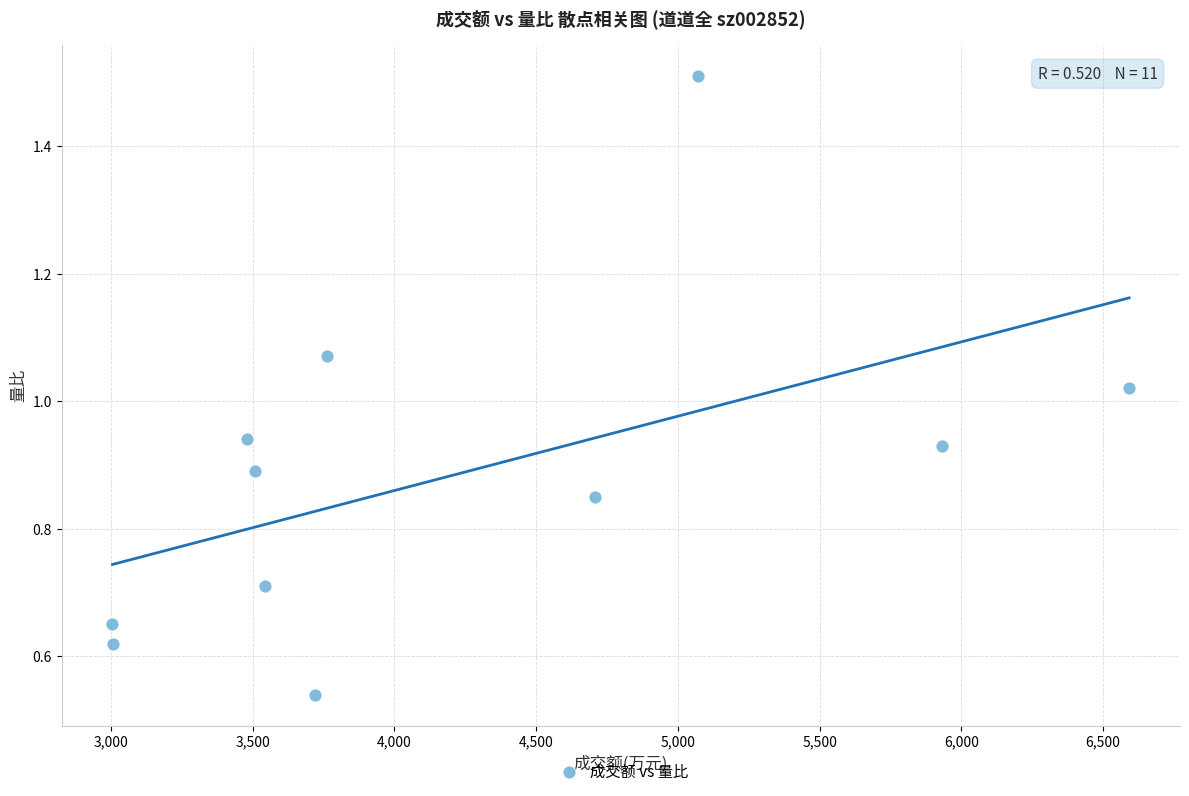

What is the average X value?

4212.2